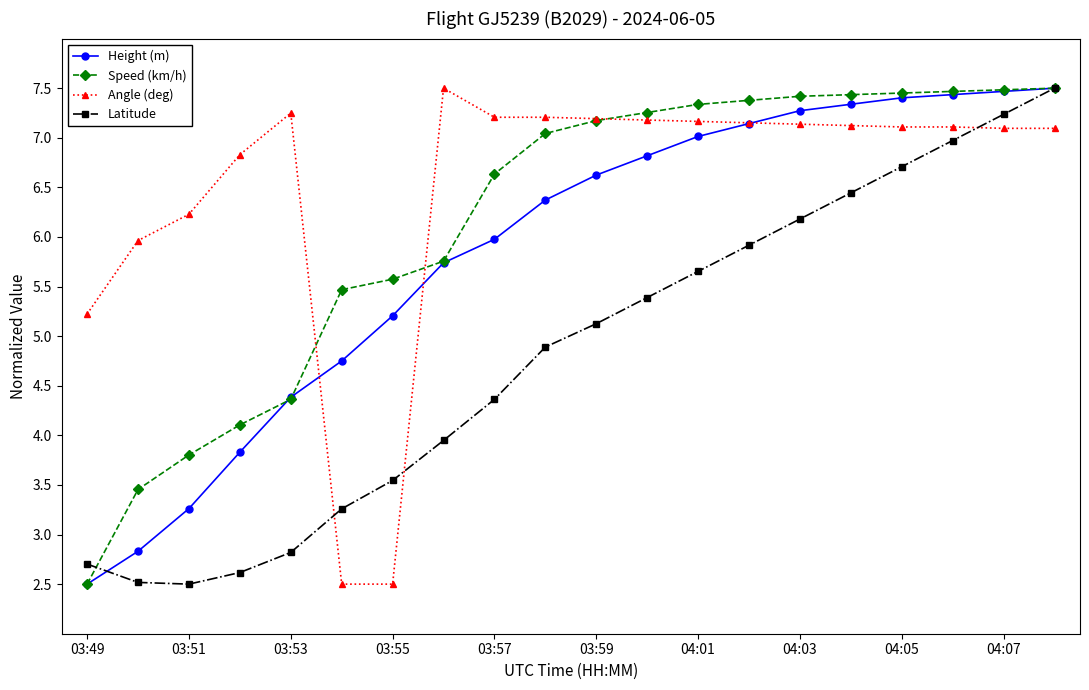

After their last crossing, which series has the higher values: Angle (deg) or Latitude?

Latitude